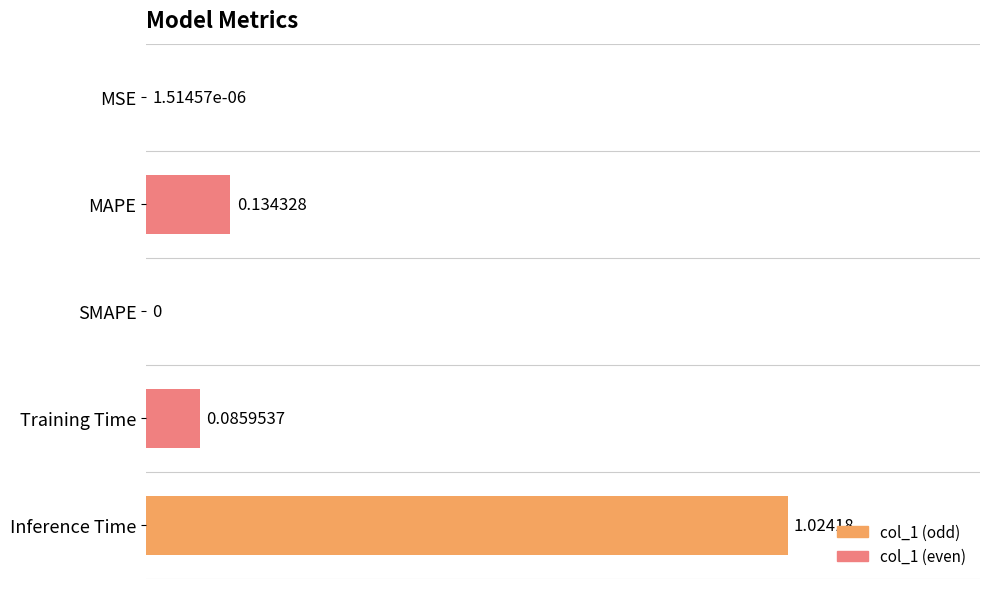

At which label is the value closest to 0?

SMAPE